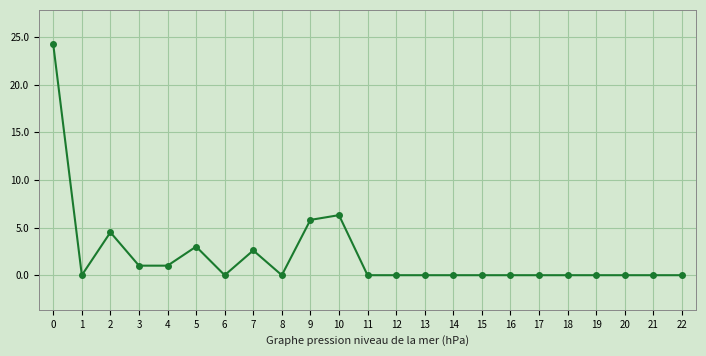

How many series are shown in this chart?

1